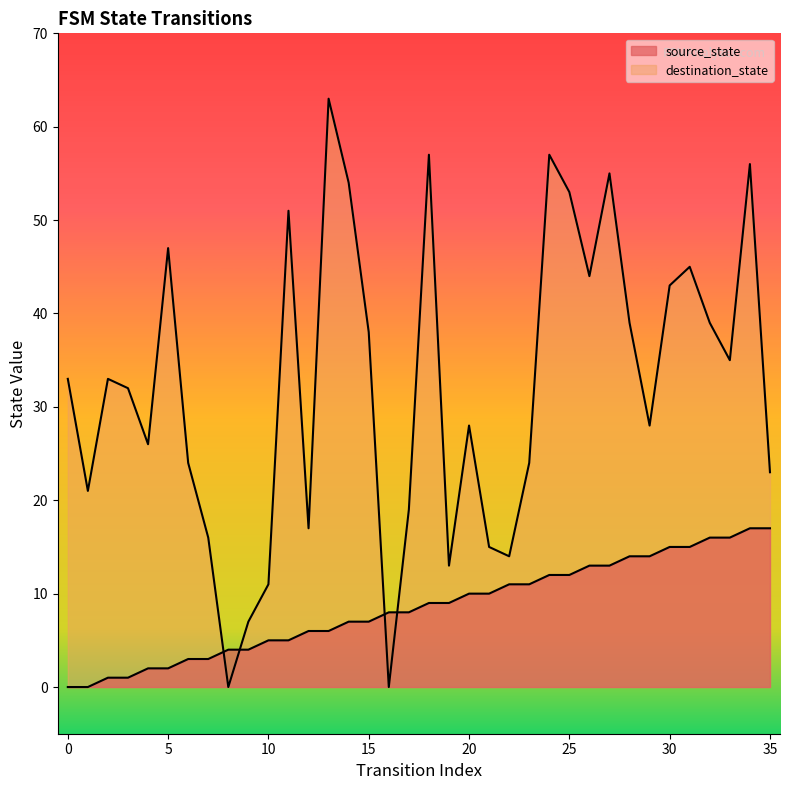

How many data points in destination_state are above 33?

16